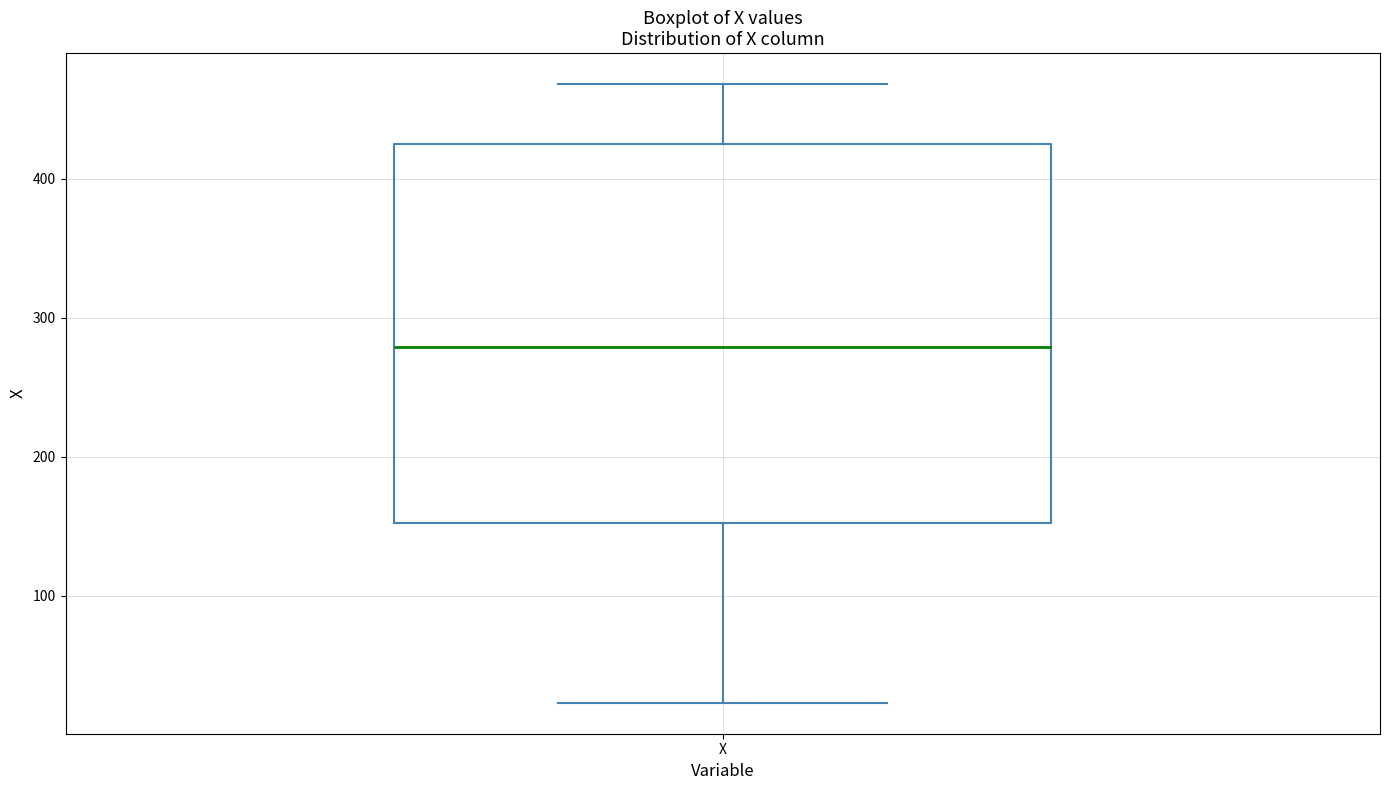

Where does the median line of the box for X sit on the y-axis? The values are not printed on the chart, so give them approximately, as read against the axis.

280